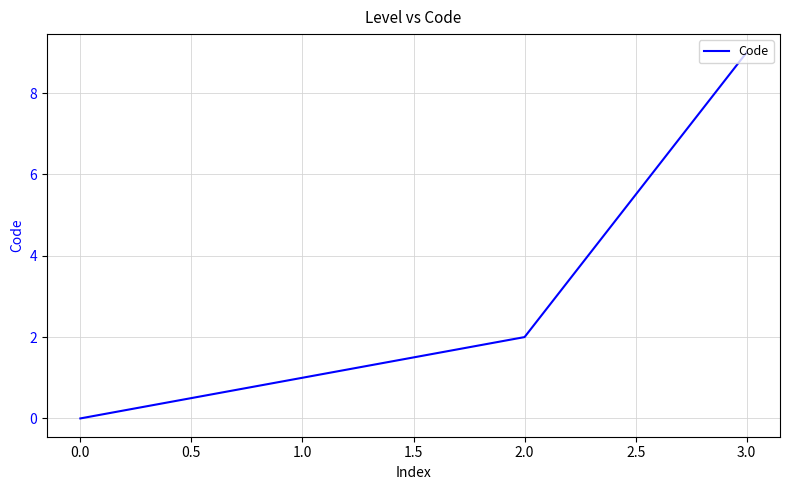

Rank the categories by value from highest to lowest.

3.0, 2.0, 1.0, 0.0